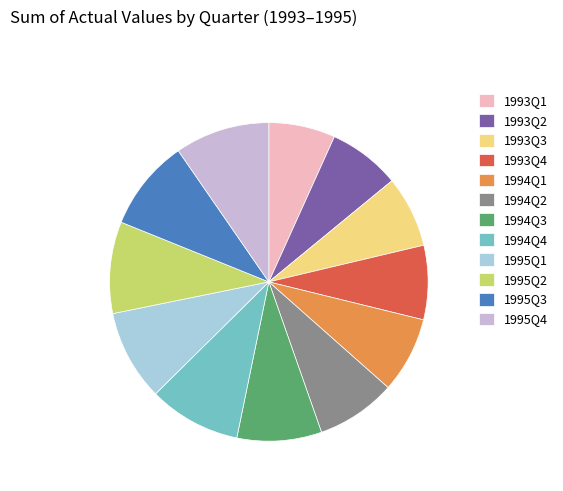

Count the number of slices in the pie.

12